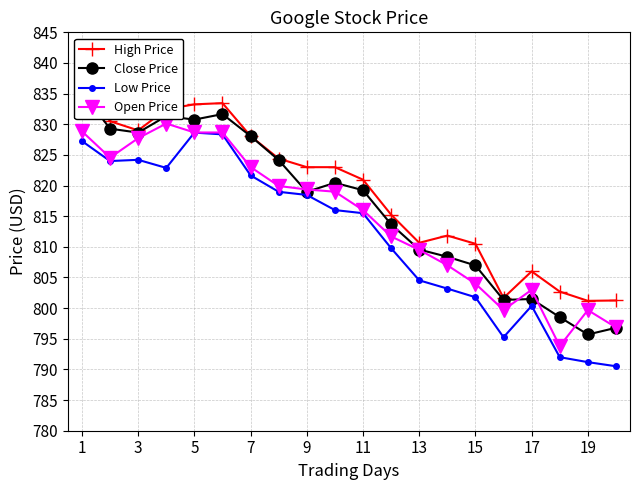

What is the value of the Close Price point at the 20th from the left?

820.5